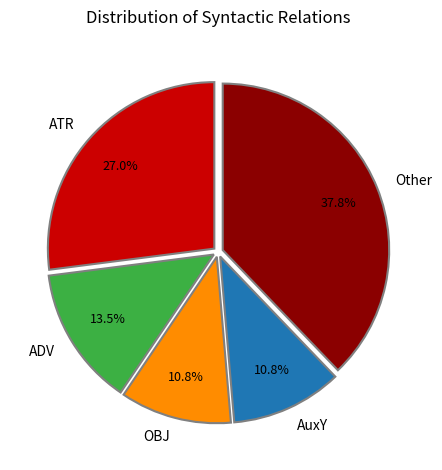

What is the total percentage of AuxY and ADV?

24.3%